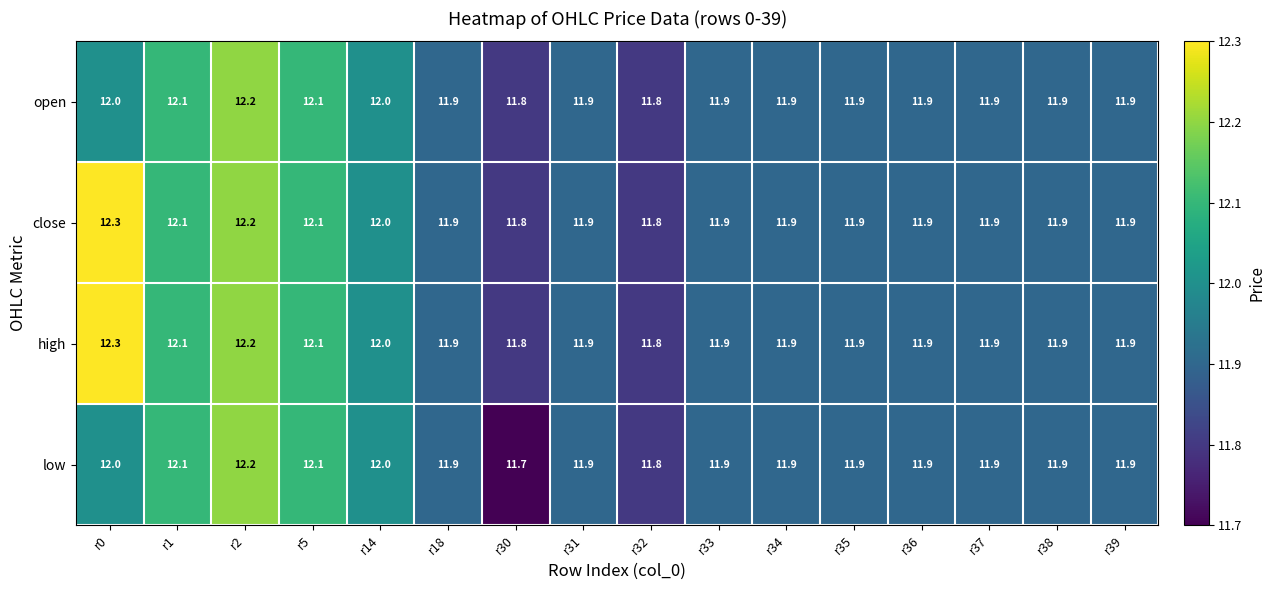

What is the total value across all series at r39?

47.6